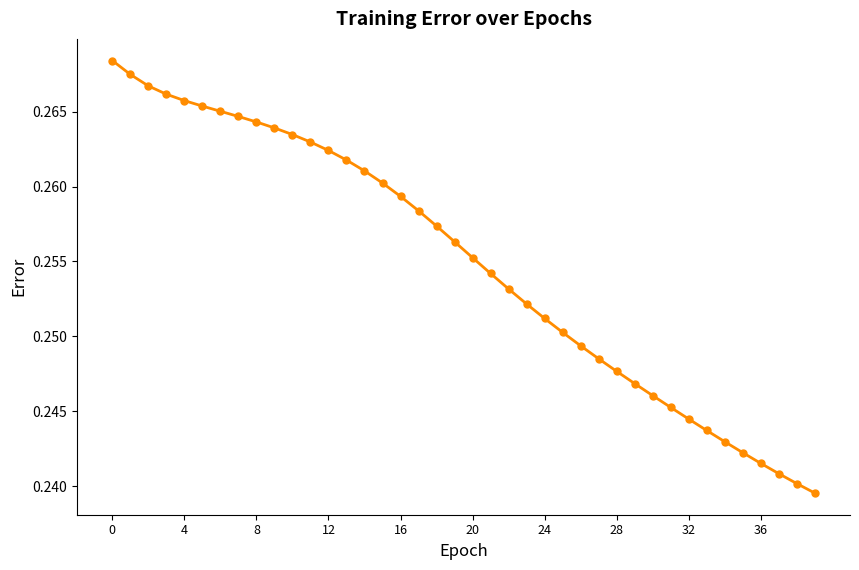

What is the sum of all values?

10.2